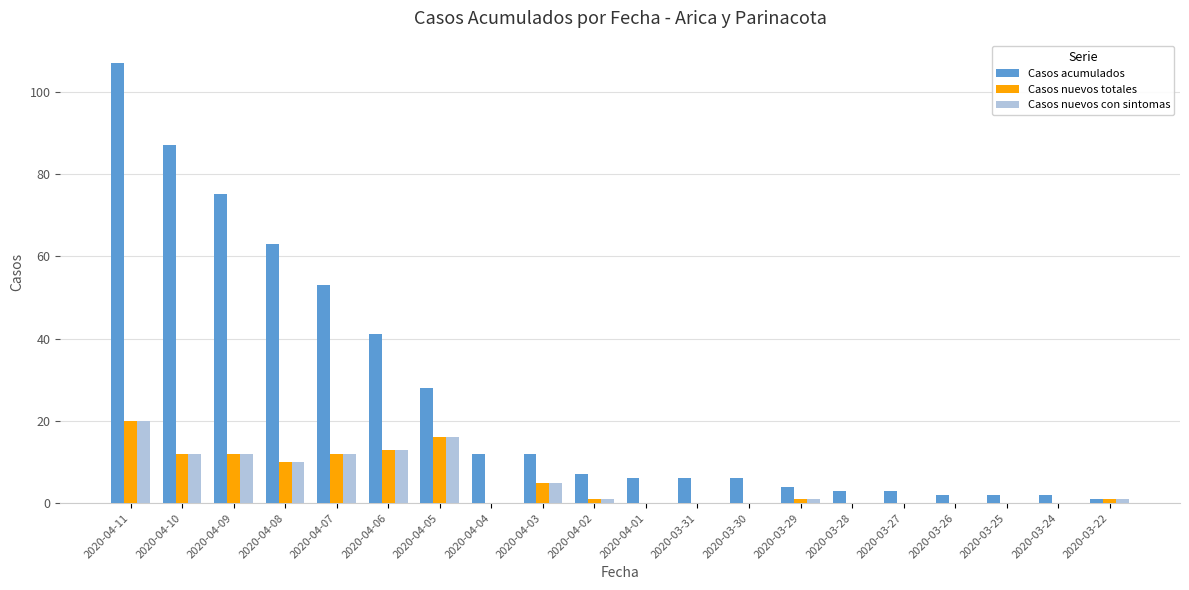

How many groups of bars are there?

20